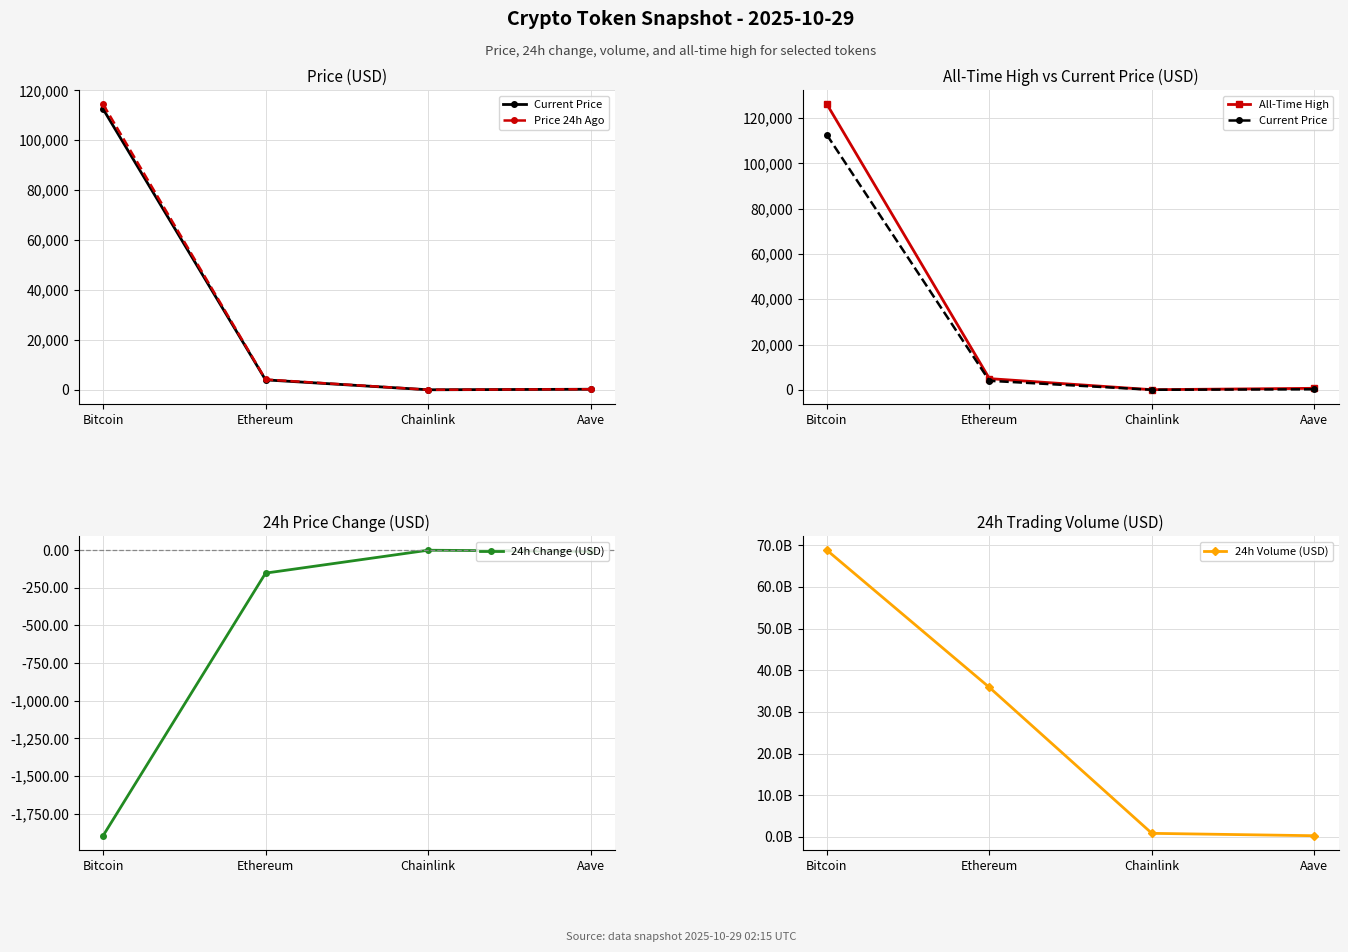

How many series are shown in this chart?

5